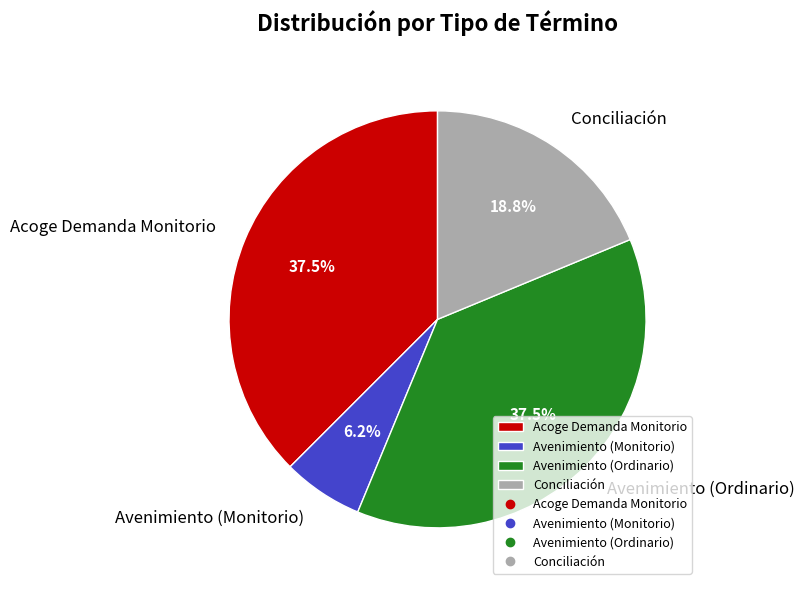

Which category has the smallest portion of the pie?

Avenimiento (Monitorio)